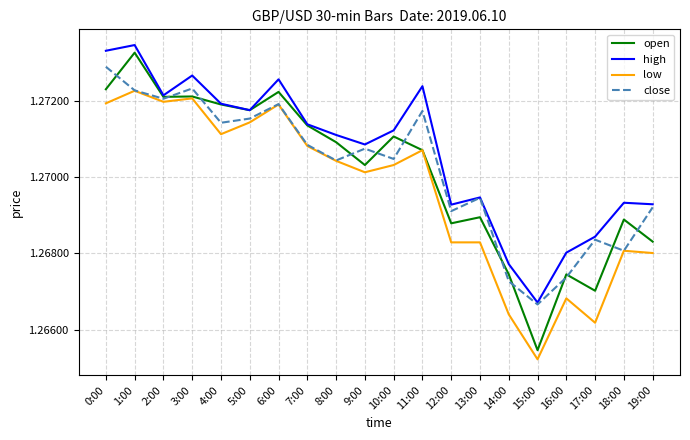

Is it true that close equals 0.4 at 16:00?

False